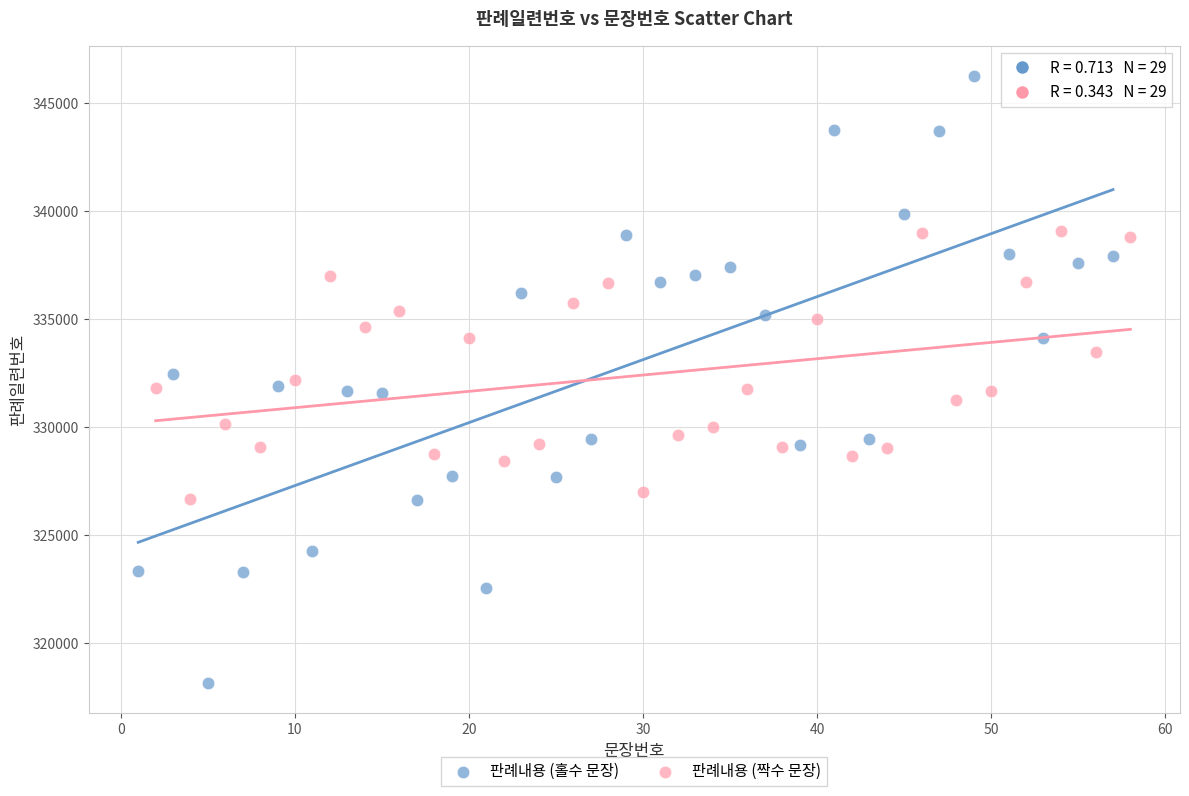

Which series has the widest spread of Y values?

판례내용 (홀수 문장)